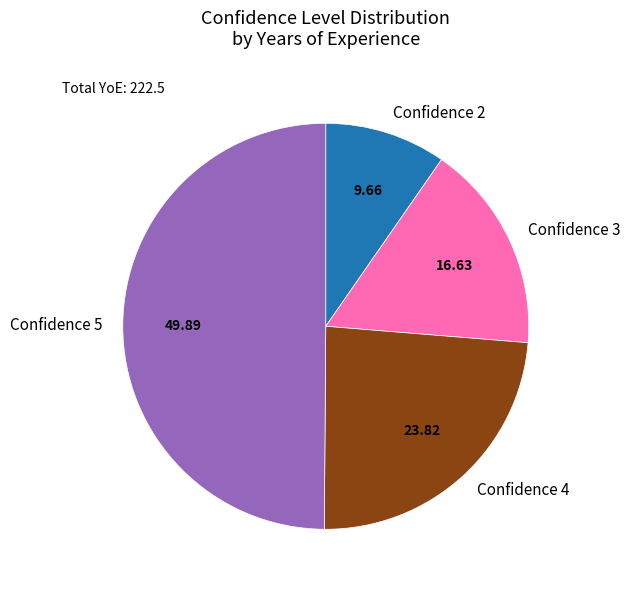

Is Confidence 3 the majority of the pie?

No